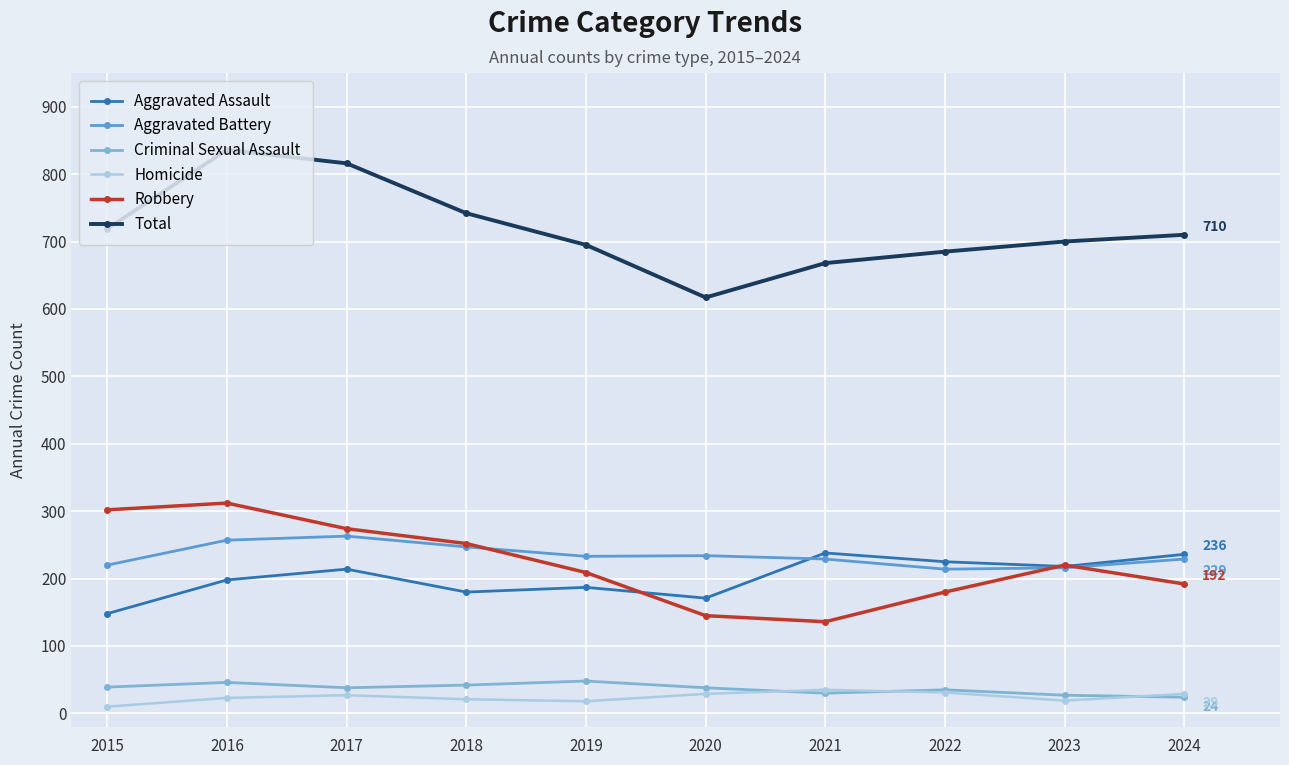

At which label does Aggravated Assault reach its minimum?

2015